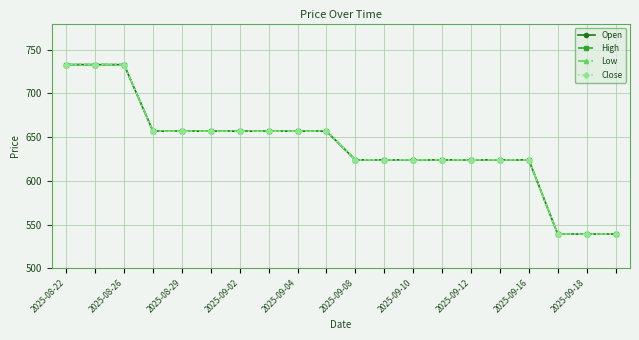

Does the chart have visible grid lines?

Yes